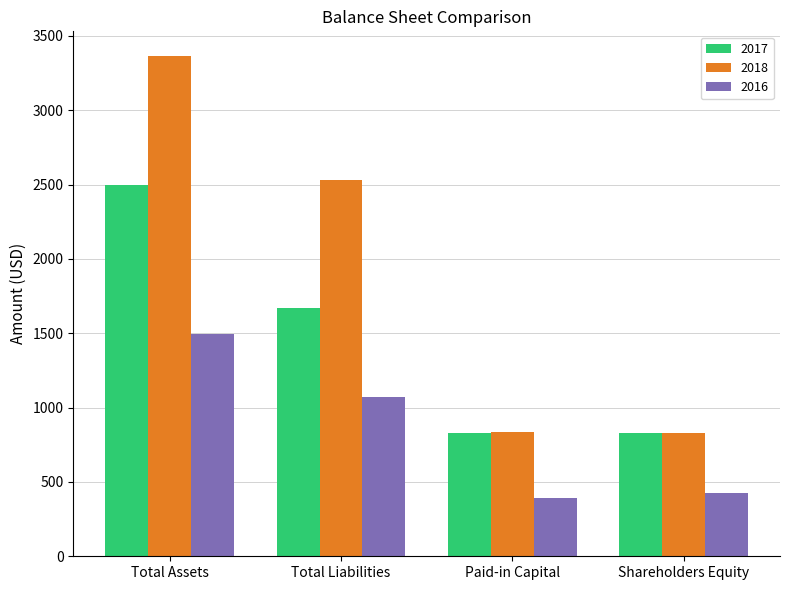

At how many categories does at least one series exceed 2057?

2